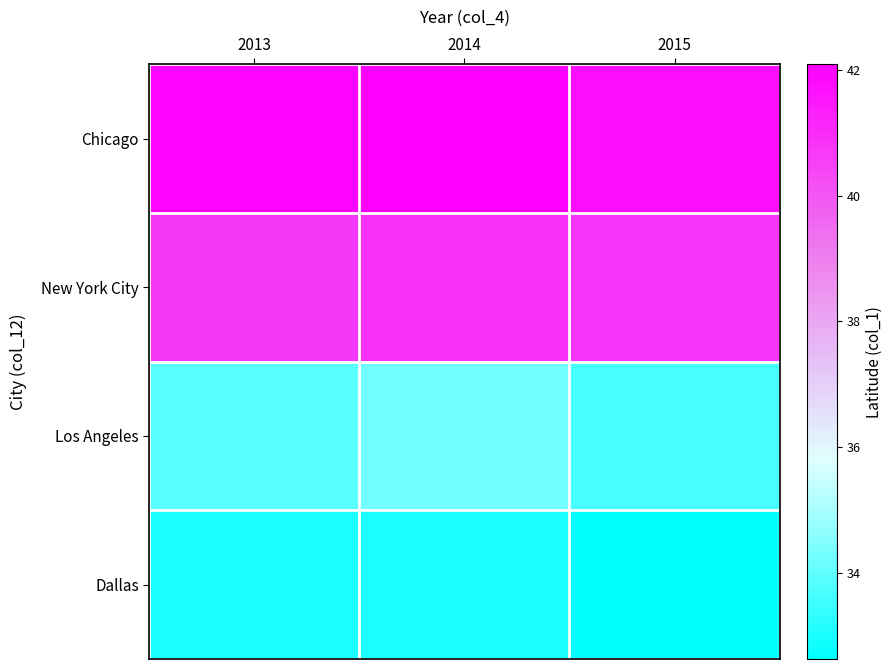

Which category has the highest value across all series?

2014